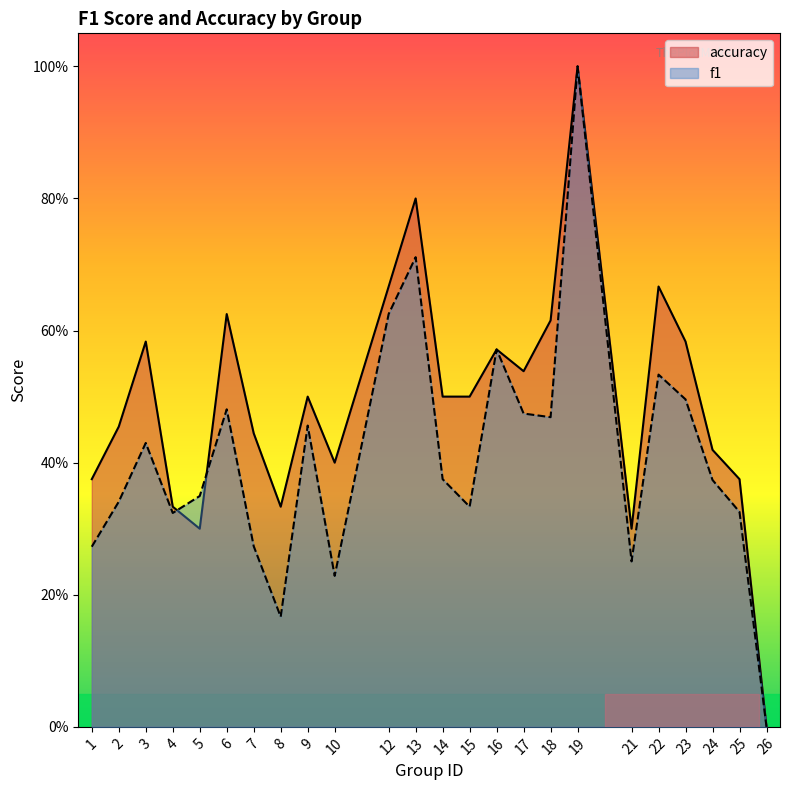

How many values in the accuracy series exceed 0?

23